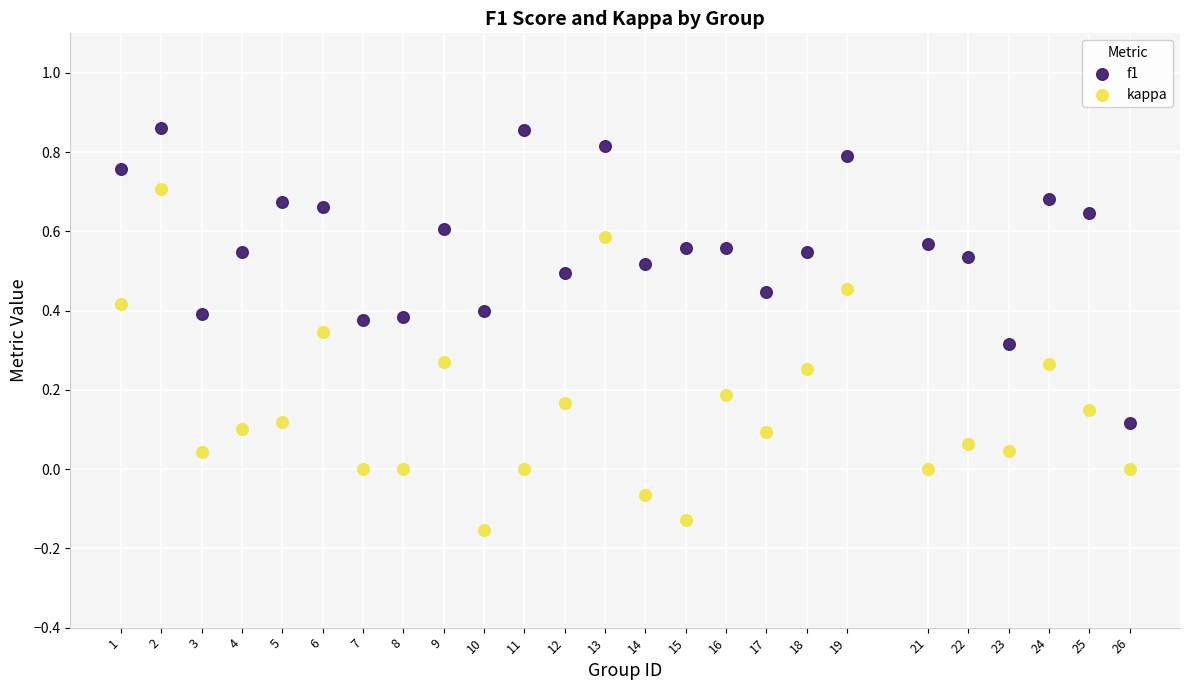

Which series contains the highest Y value?

f1